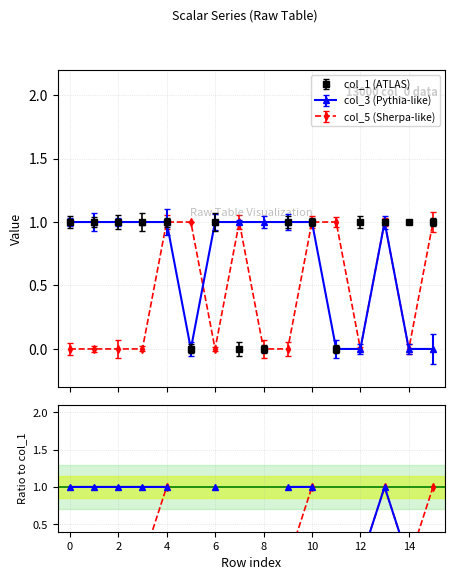

Is it true that col_5 / col_1 equals -0.4 at 2?

False